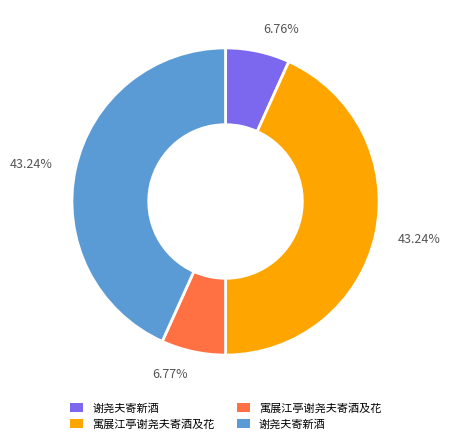

Count the number of slices in the pie.

4